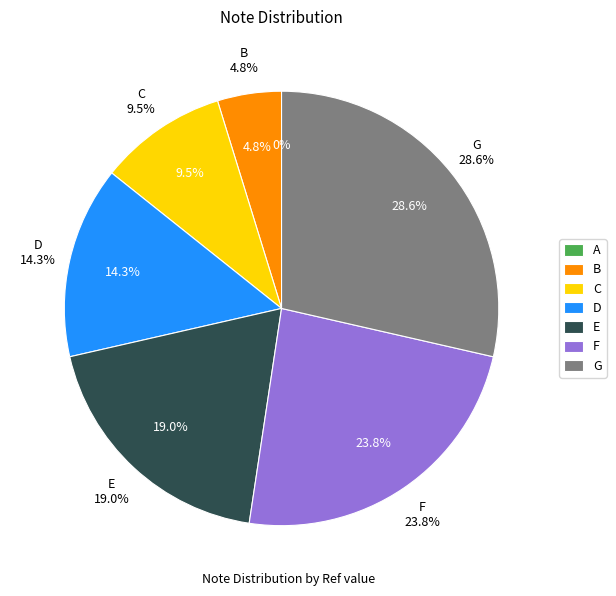

How many segments does this pie chart have?

7